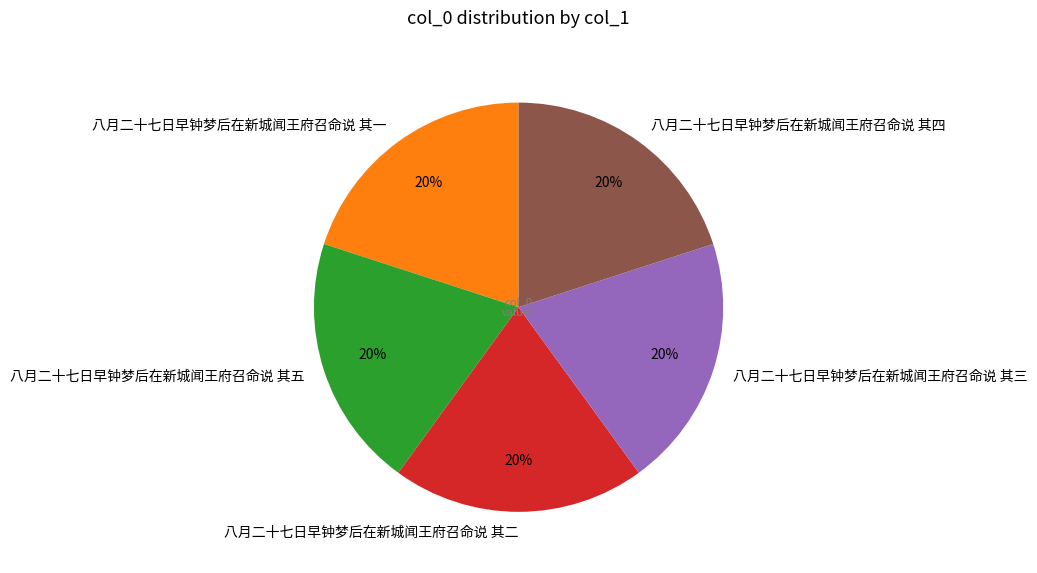

Does any single category account for the majority?

No